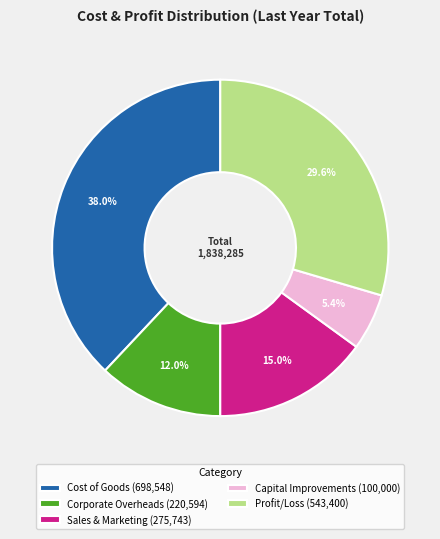

To the nearest percent, what percentage of the pie is Sales & Marketing?

15%